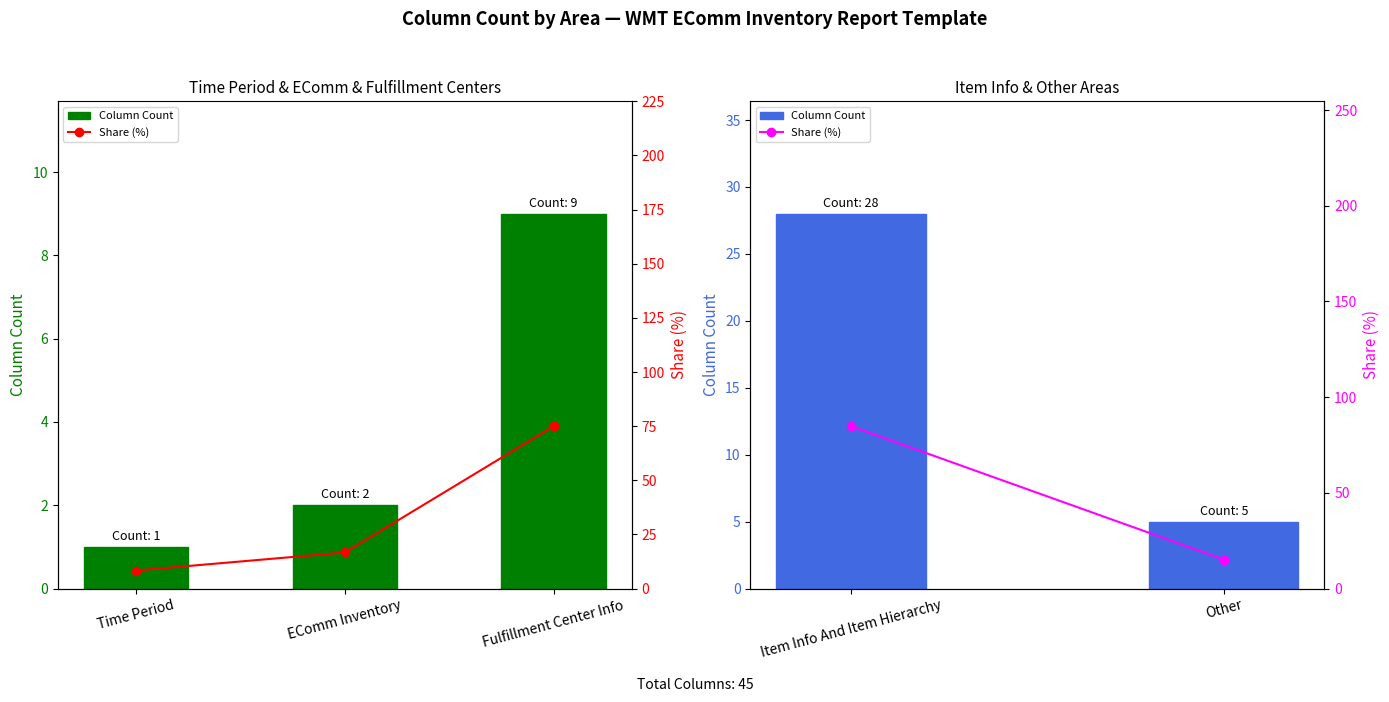

Which series changed the most between Item Info And Item Hierarchy and Other?

Share (%)